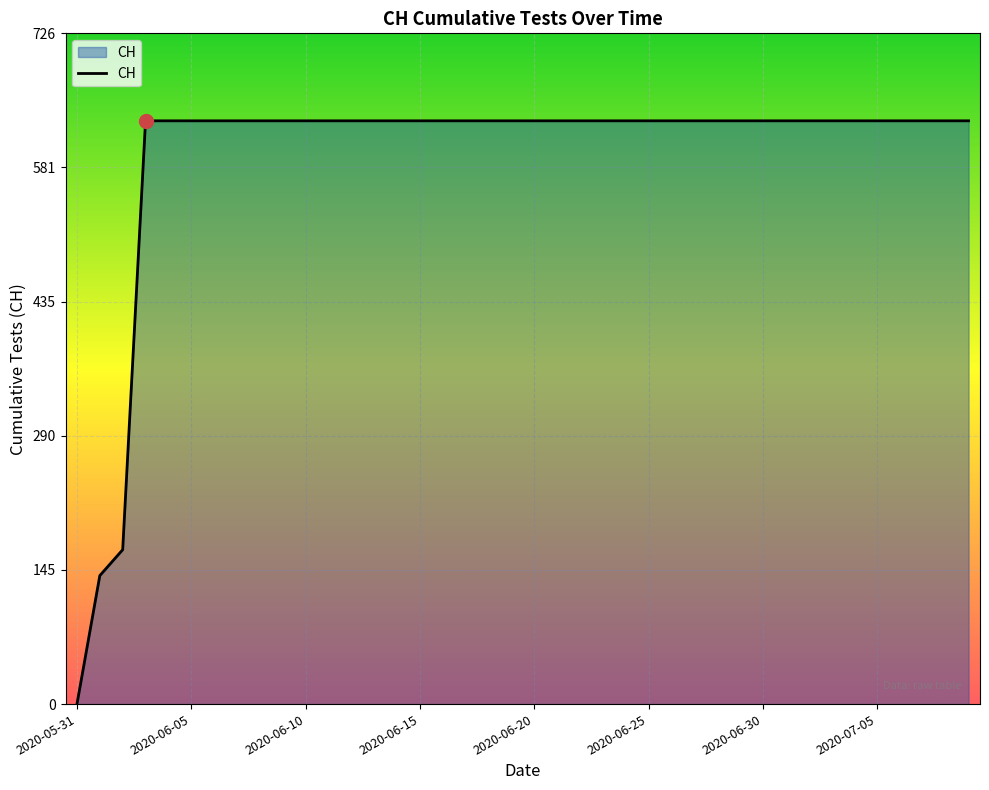

What is the greatest value displayed?

631